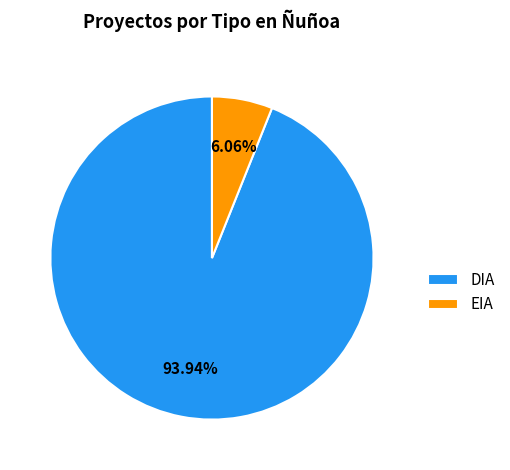

Which slice is the largest?

DIA